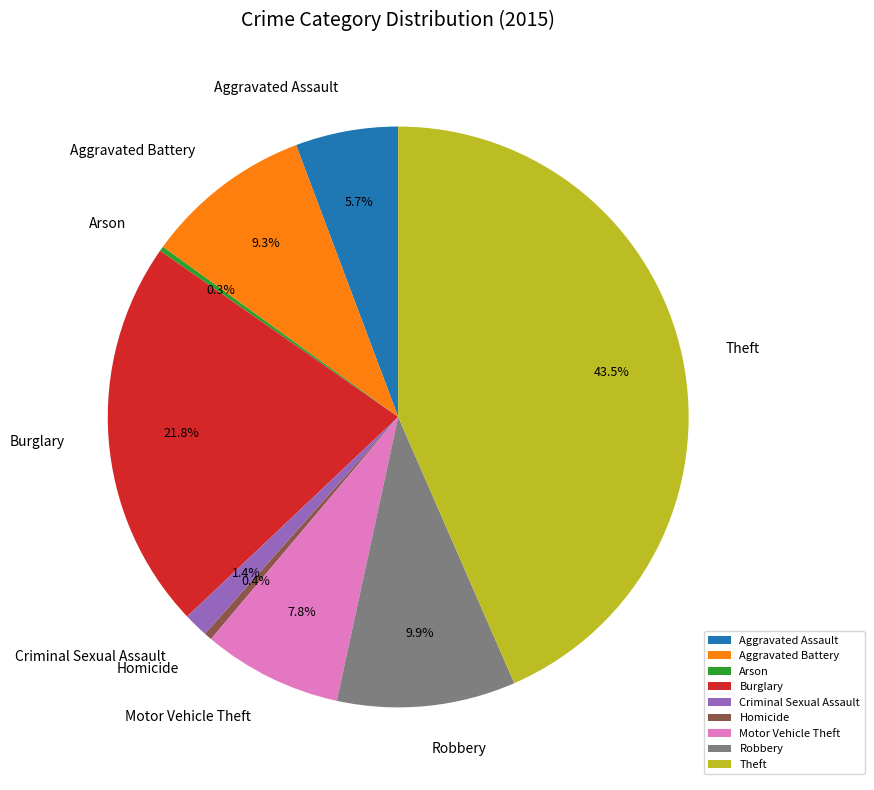

To the nearest percent, what is the average slice percentage?

11%